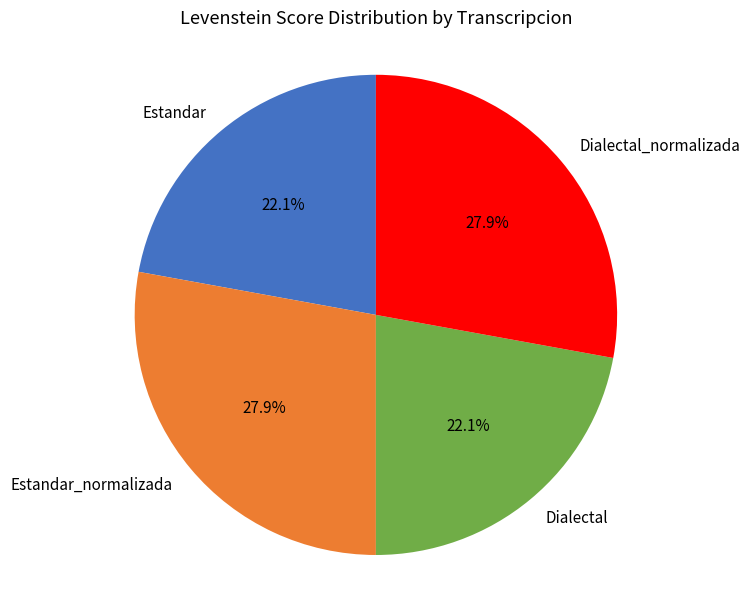

To the nearest percent, what is the difference between the largest and smallest slice percentages?

6%